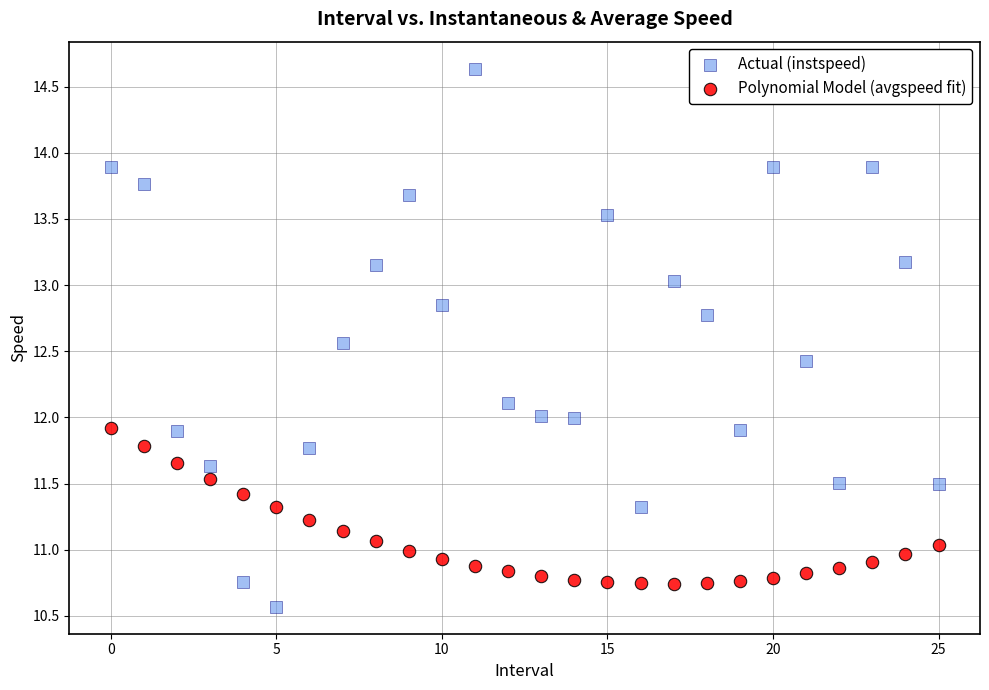

Which series reaches the minimum Y coordinate?

Actual (instspeed)